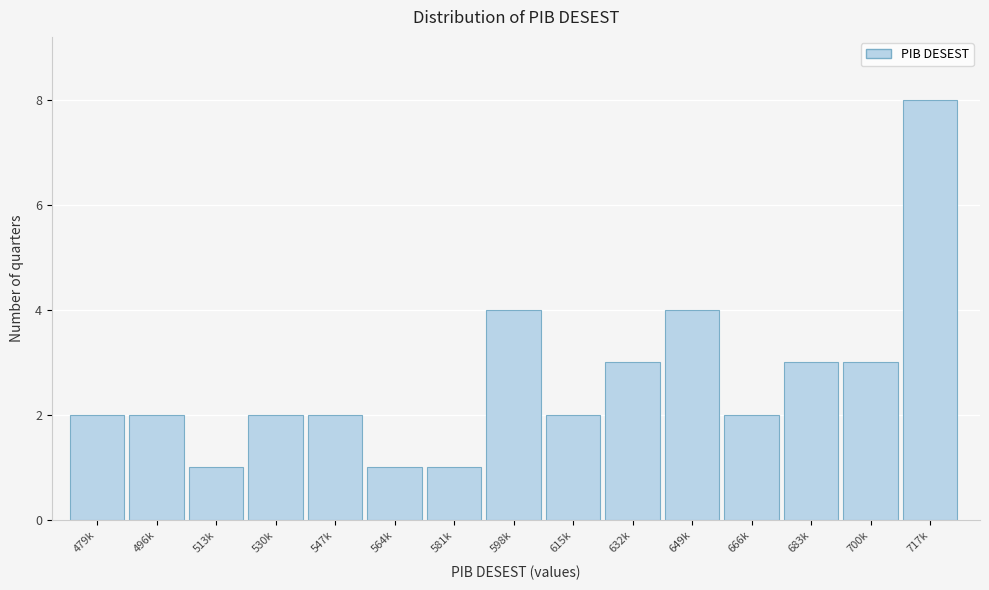

Reading left to right, list all the values displayed in this chart.

479k=2	496k=2	513k=1	530k=2	547k=2	564k=1	581k=1	598k=4	615k=2	632k=3	649k=4	666k=2	683k=3	700k=3	717k=8